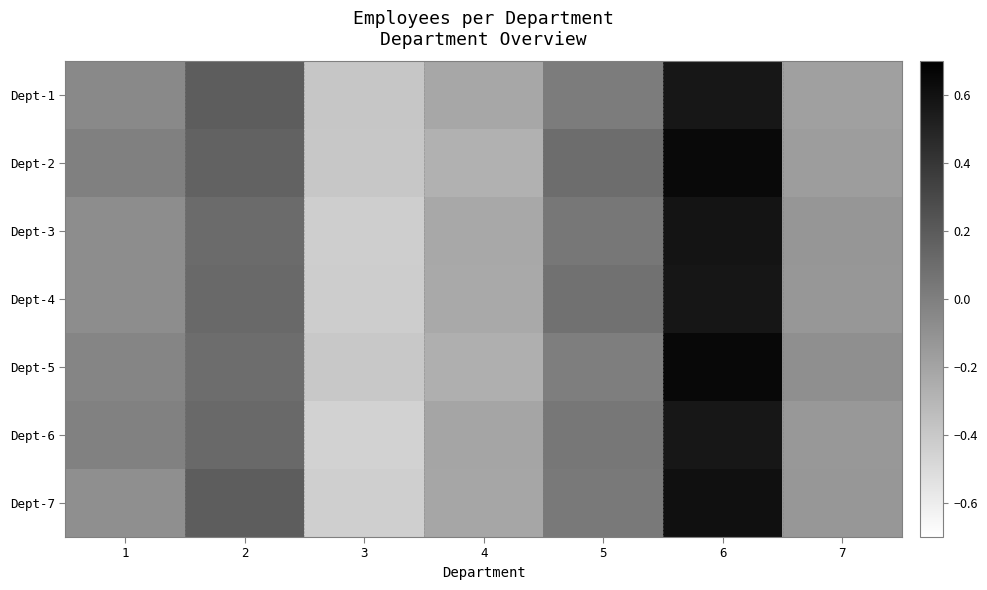

At how many categories does at least one series exceed 0?

3